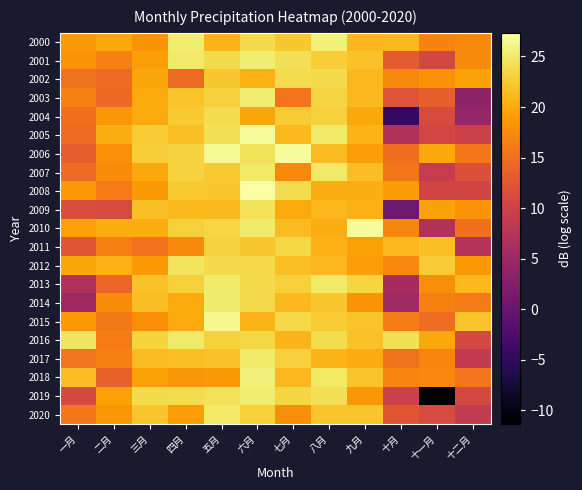

List the series in order of their peak value, highest first.

2008, 2006, 2005, 2010, 2015, 2000, 2018, 2019, 2003, 2001, 2013, 2014, 2017, 2007, 2016, 2020, 2012, 2009, 2002, 2004, 2011